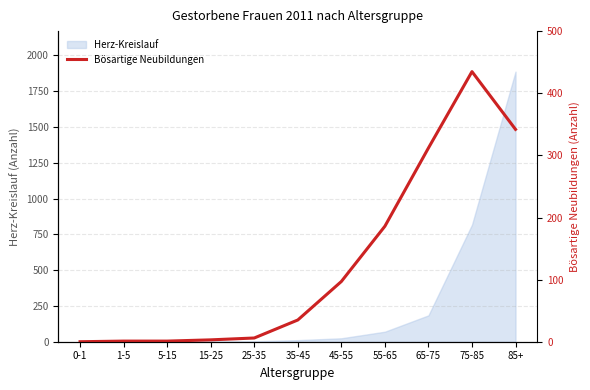

What is the label of the 2nd point from the left?

1-5